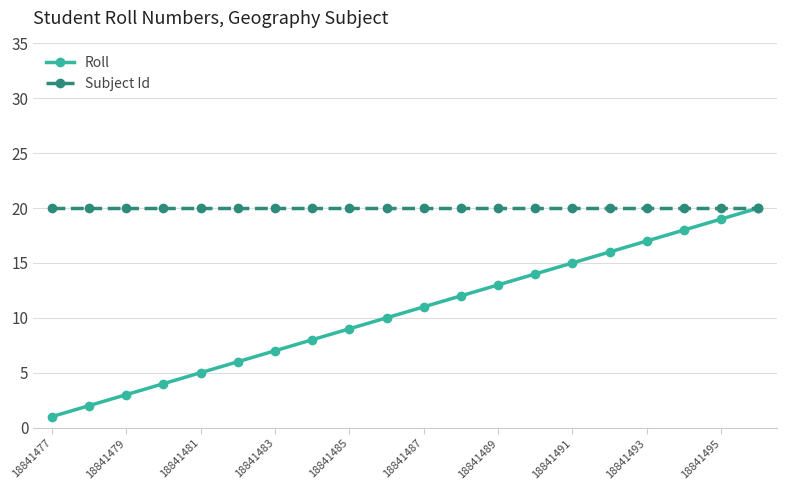

List the series in order of their overall mean, lowest first.

Roll, Subject Id